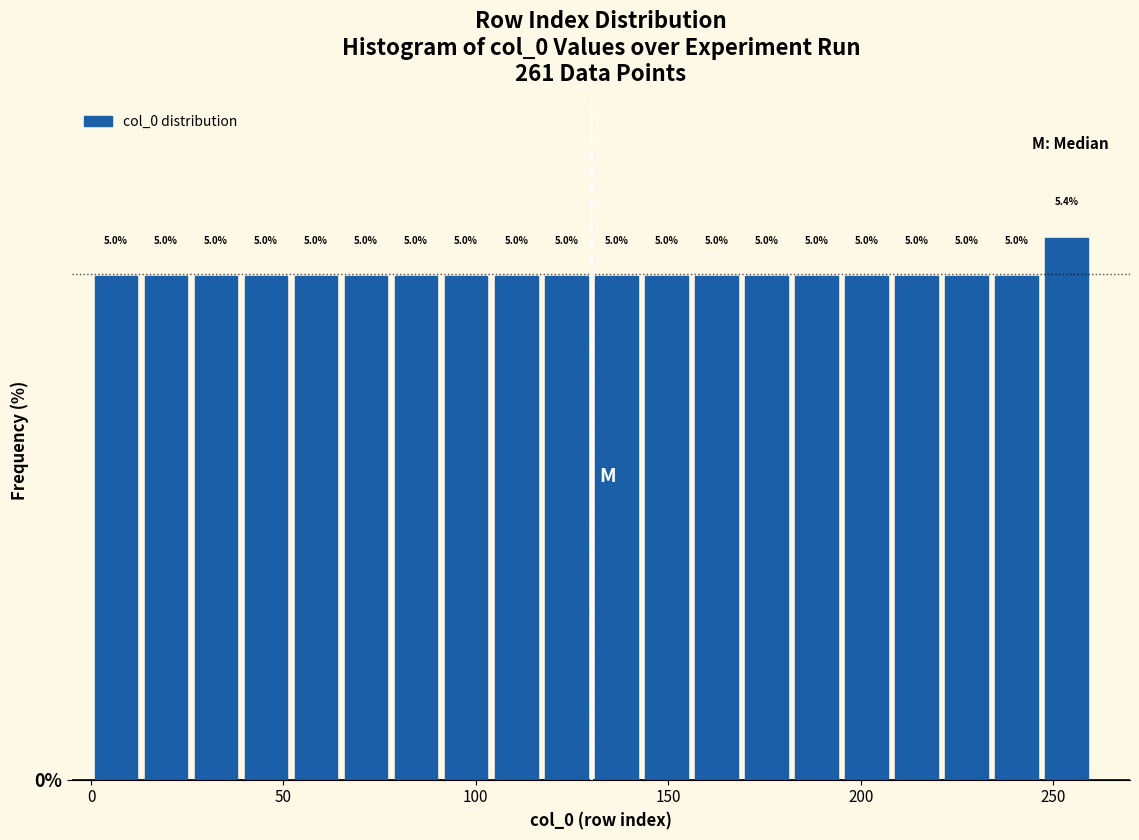

Read against the x-axis, roughly where is the centre of the tallest bar?

255